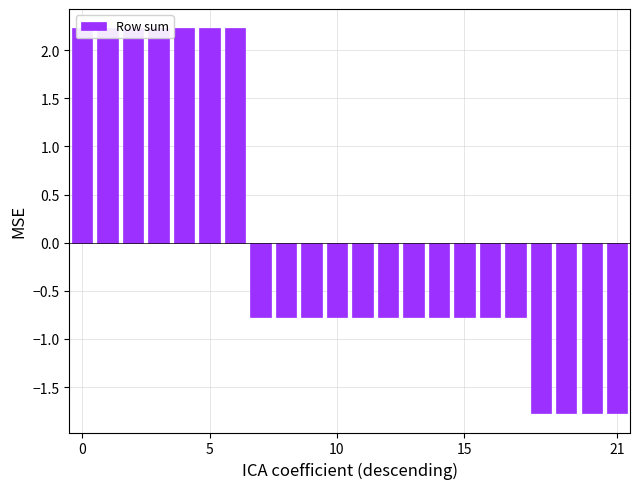

True or false: the data shows -1.1 at 15.

False